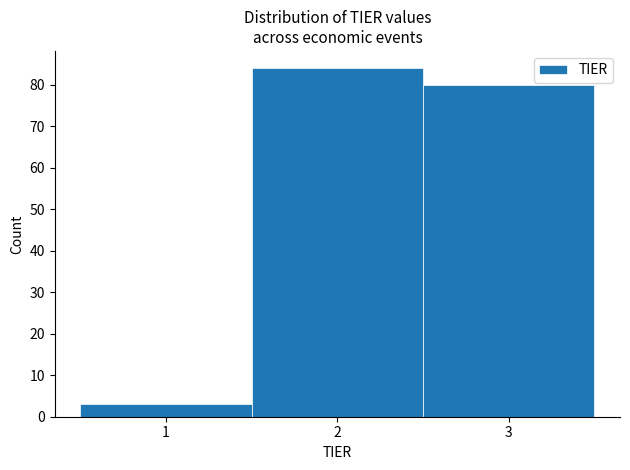

Which range on the x-axis has the tallest bar?

1.5 to 2.5